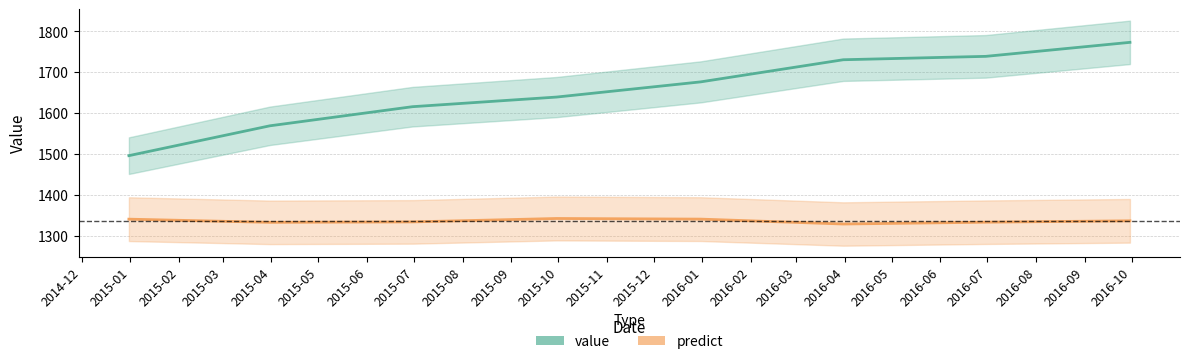

Is this an area chart (filled region under the line)?

No